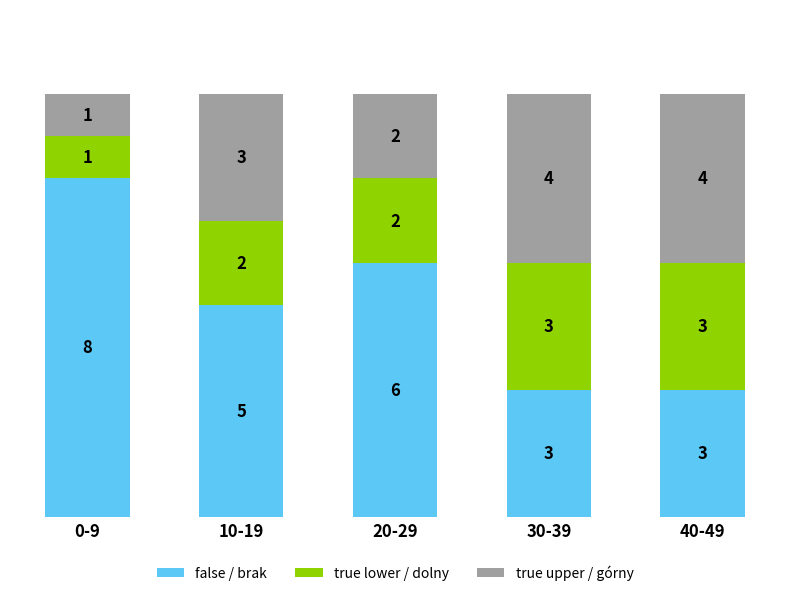

What is the minimum value for false / brak?

3